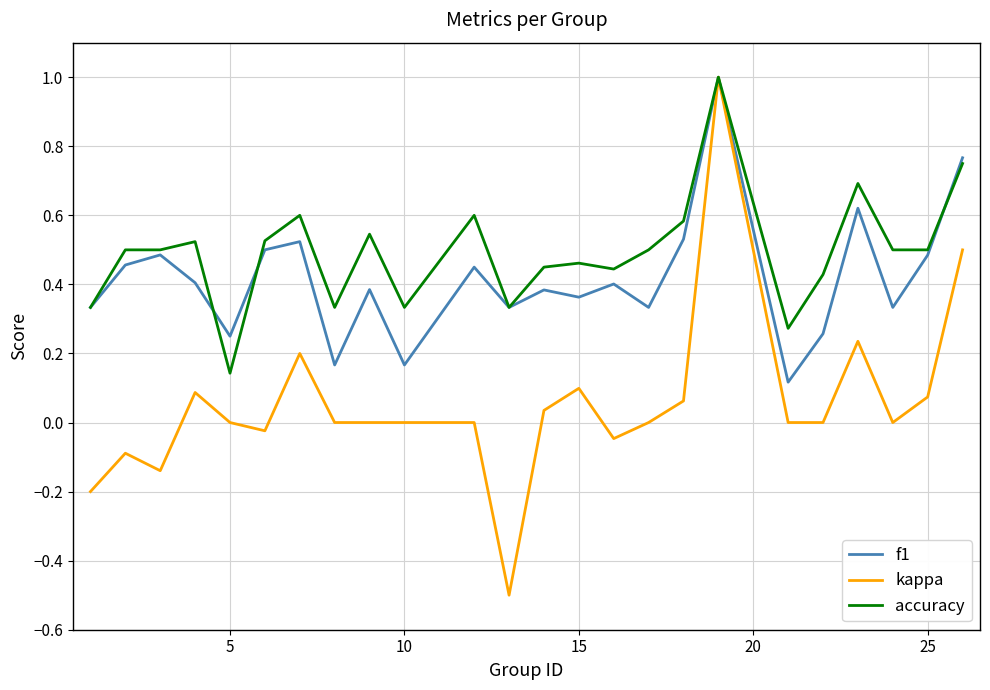

List the series in order of their overall mean, highest first.

accuracy, f1, kappa